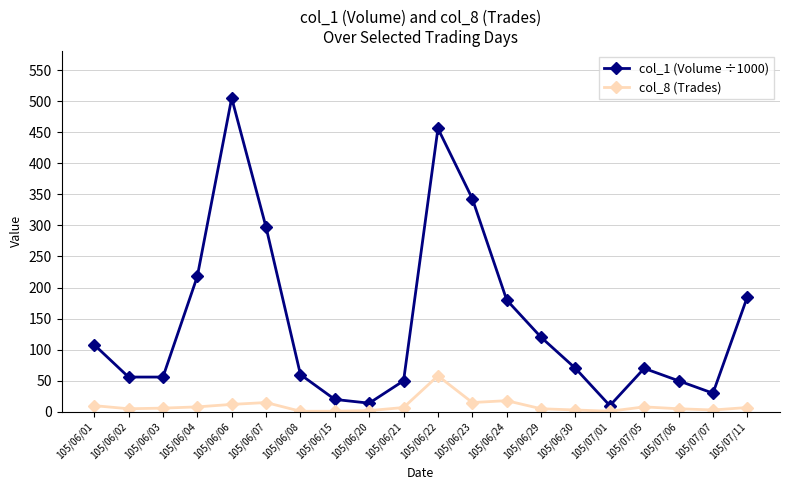

At how many categories does at least one series exceed 276?

4